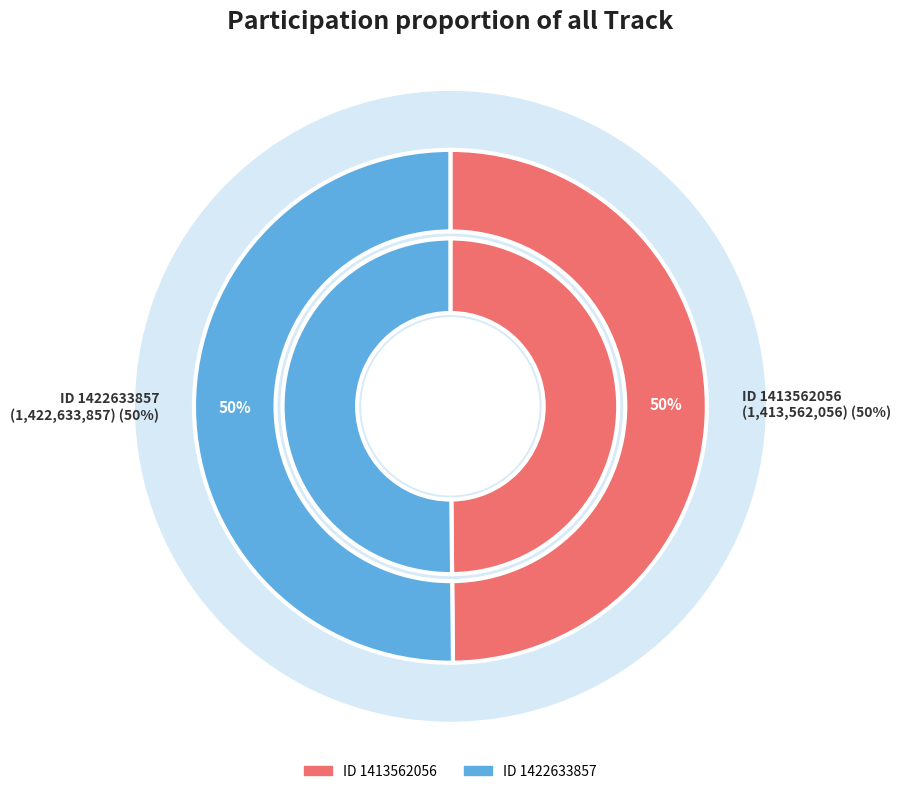

Between 1422633857 and 1413562056, which is larger?

1422633857